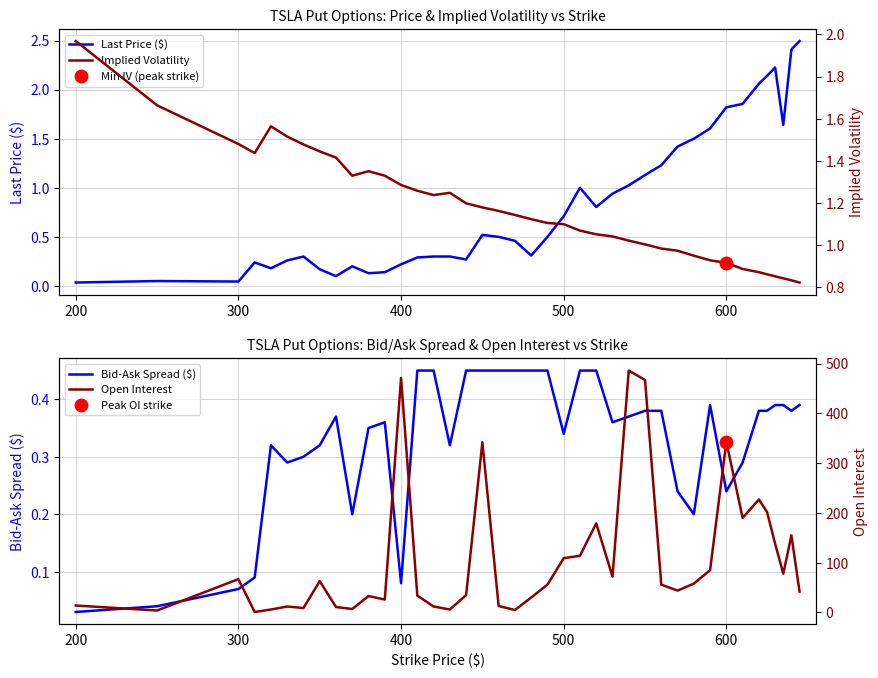

What is the maximum value for Last Price ($)?

2.5